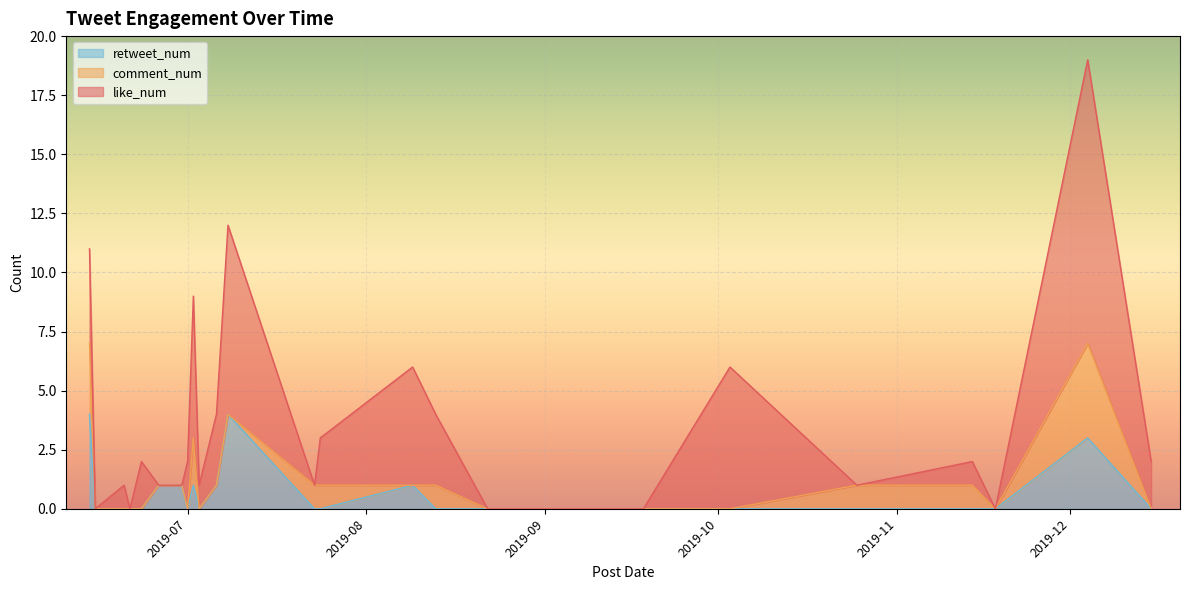

Between 2019-07-02 and 2019-06-26, which is larger?

2019-07-02